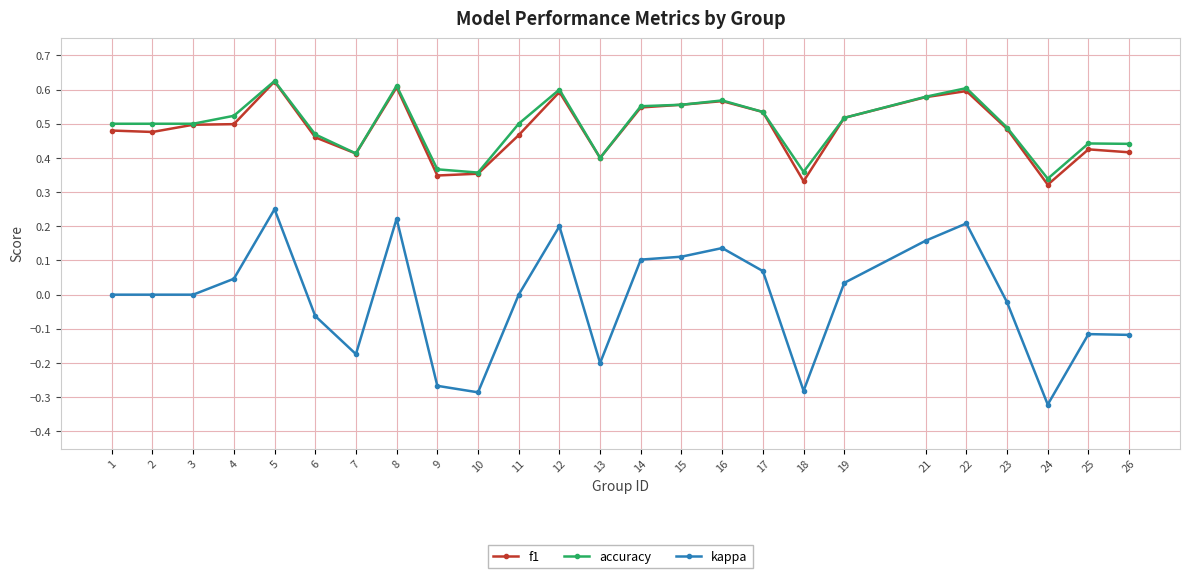

Which series has the largest range (max minus min)?

kappa